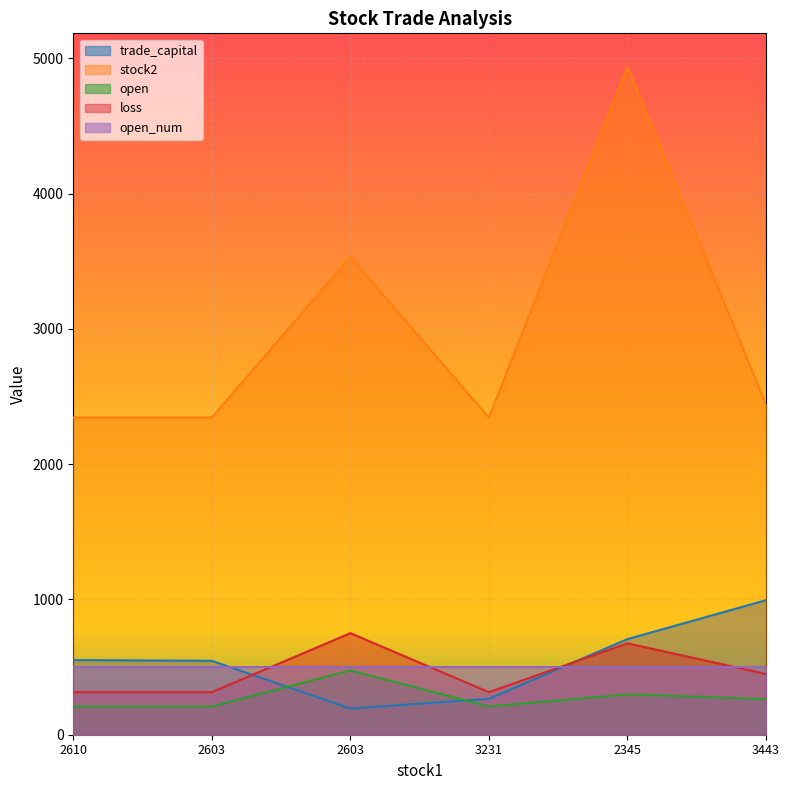

At which category is the sum across all series the highest?

2345